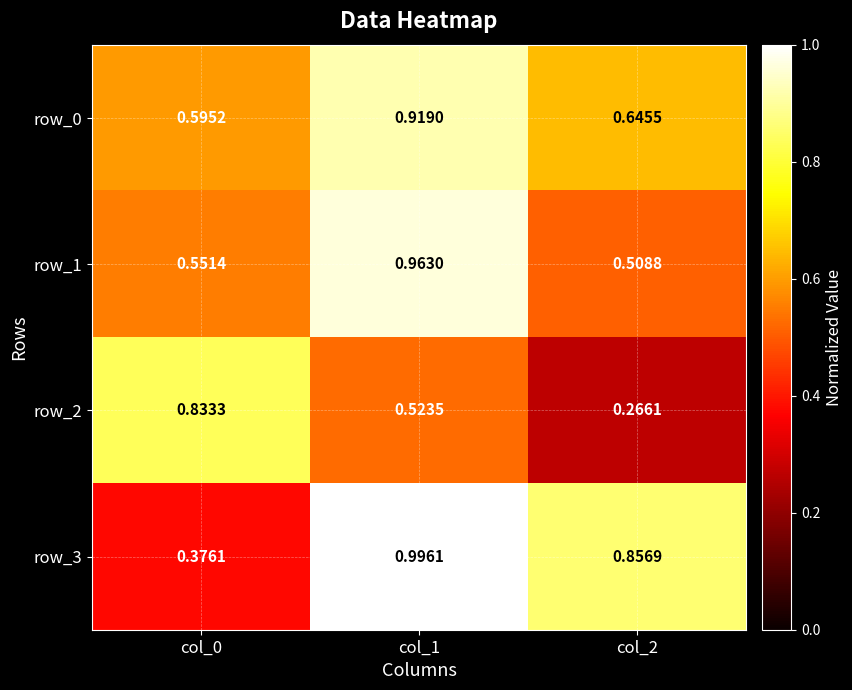

At which label does row_2 reach its peak?

col_0